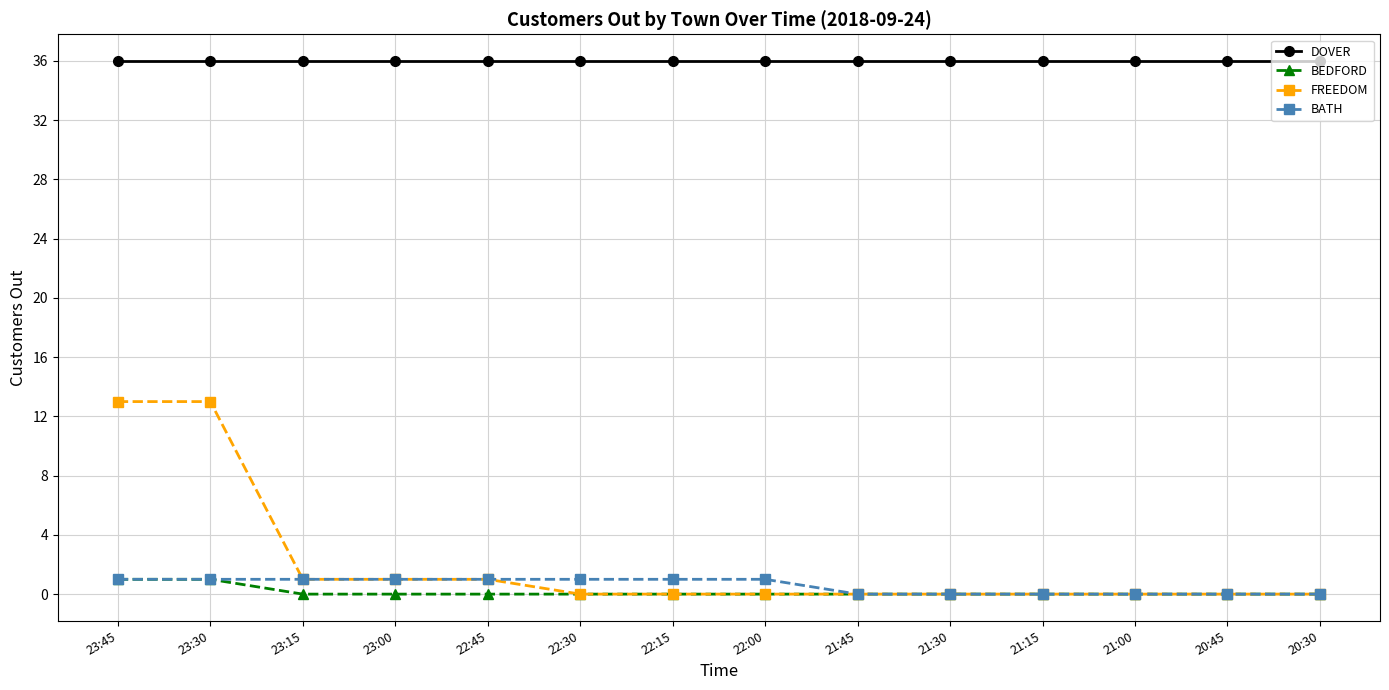

What position from the right is 23:45?

14